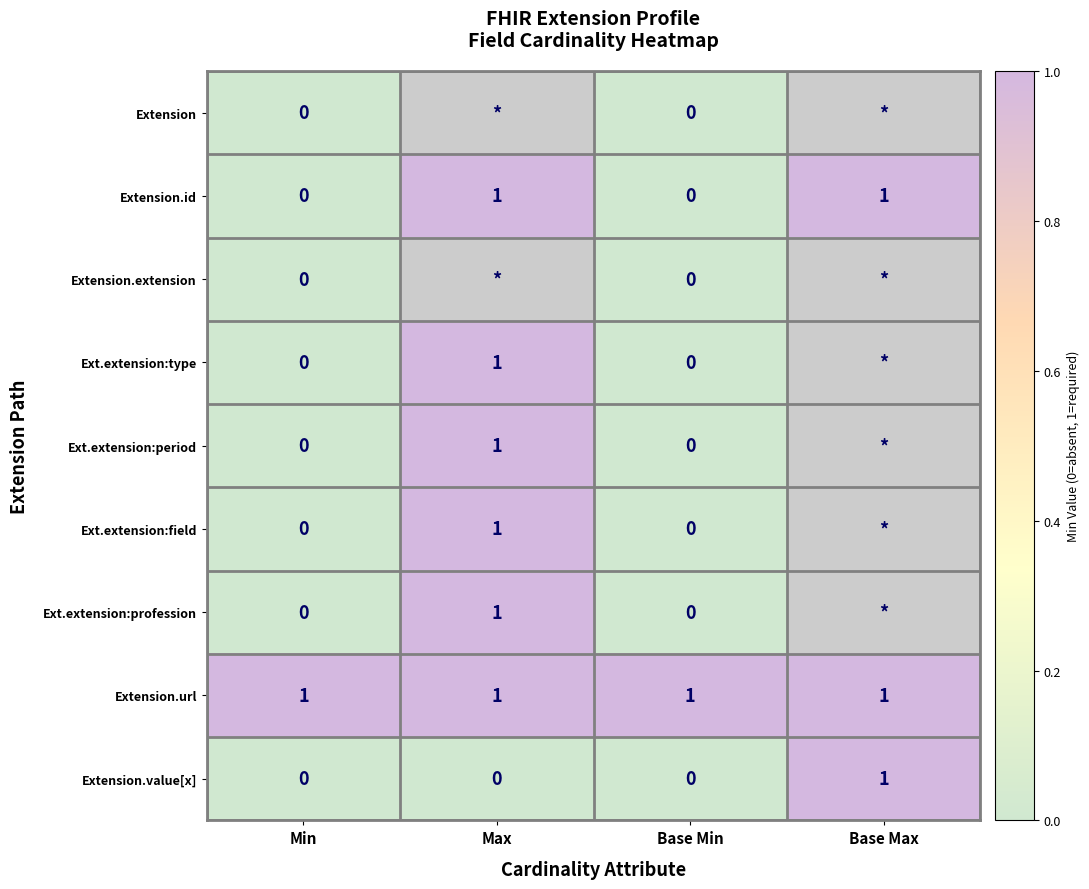

True or false: Ext.extension:type has a value of 1 at Max.

True